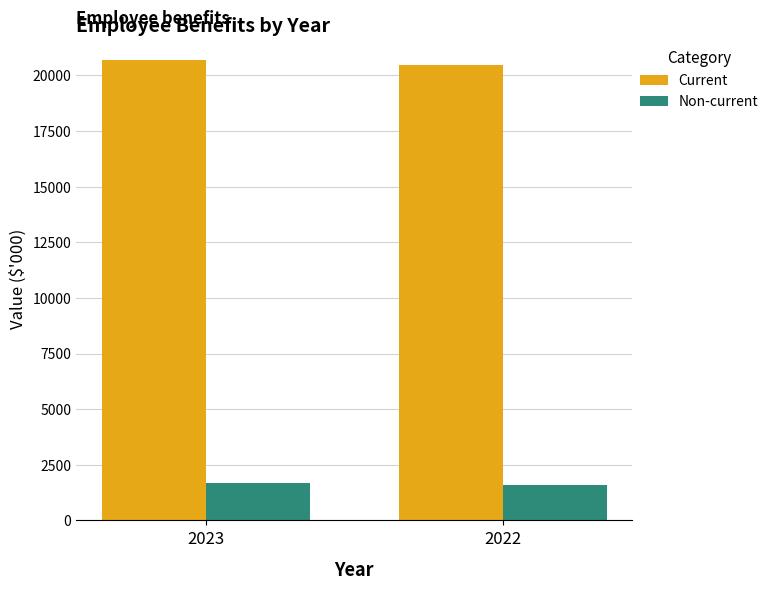

What is the lowest value of the Non-current series?

1597